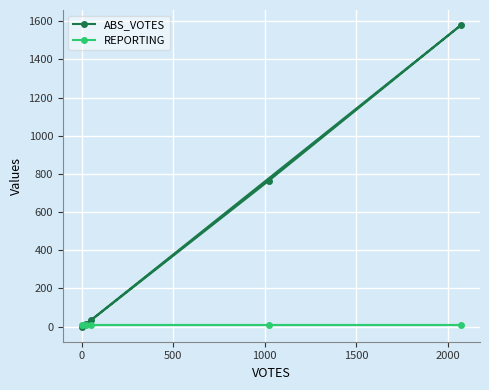

List the series in order of their peak value, lowest first.

REPORTING, ABS_VOTES